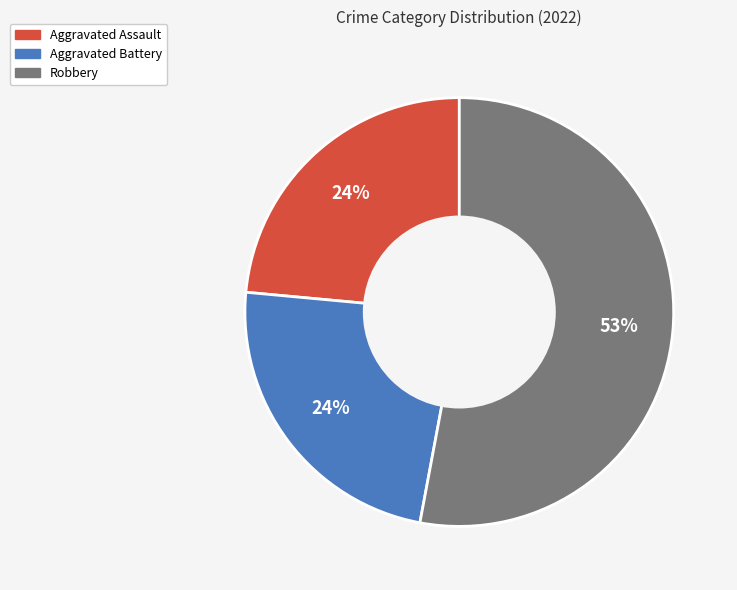

Which slice is the largest?

Robbery